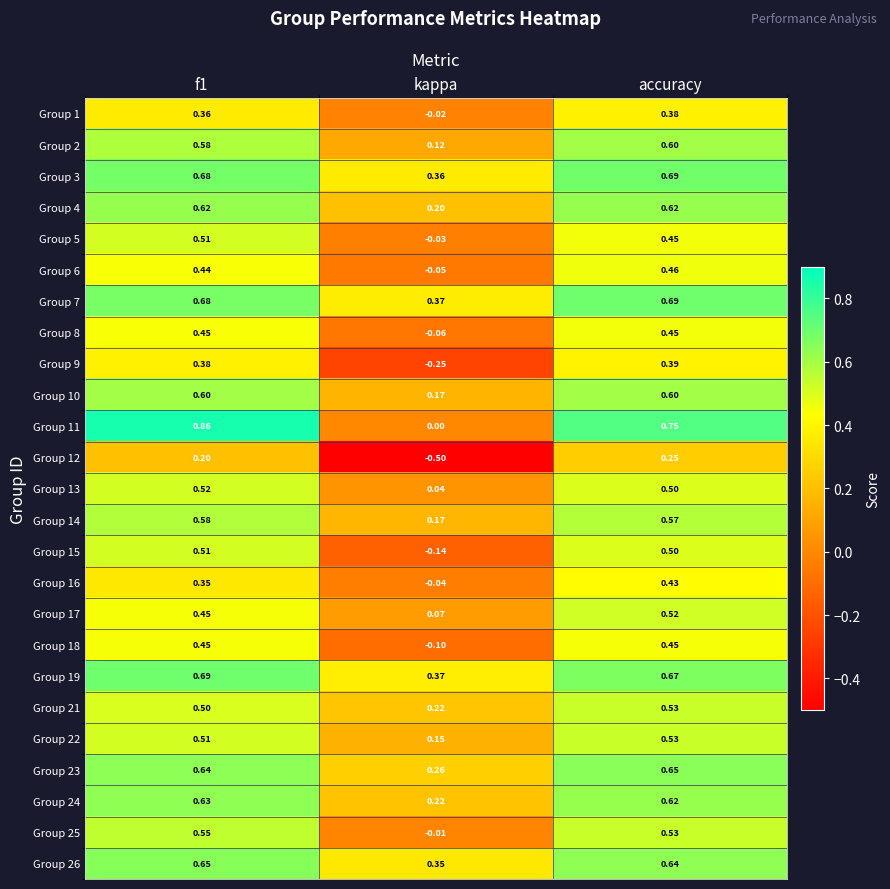

At which label does Group 12 reach its peak?

accuracy